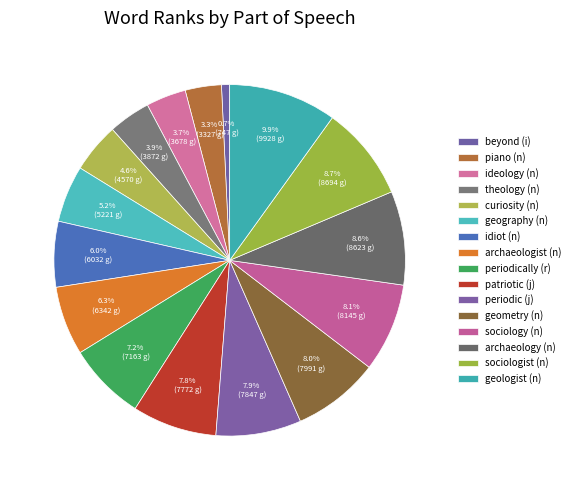

Is there any slice that represents more than half of the pie?

No